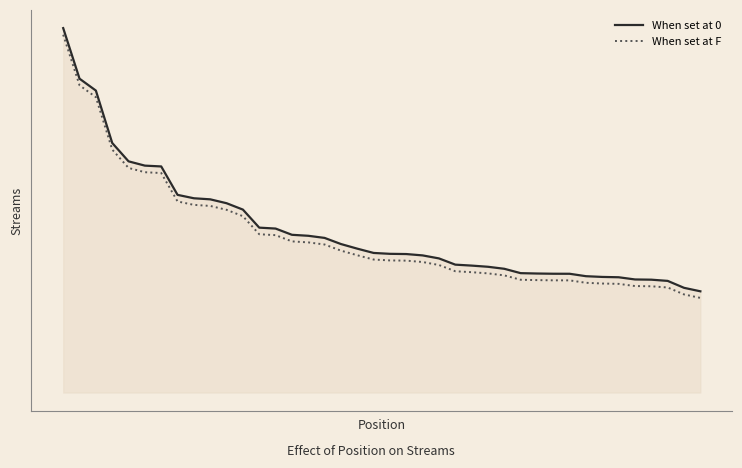

Rank the series by their average value, from highest to lowest.

When set at 0, When set at F